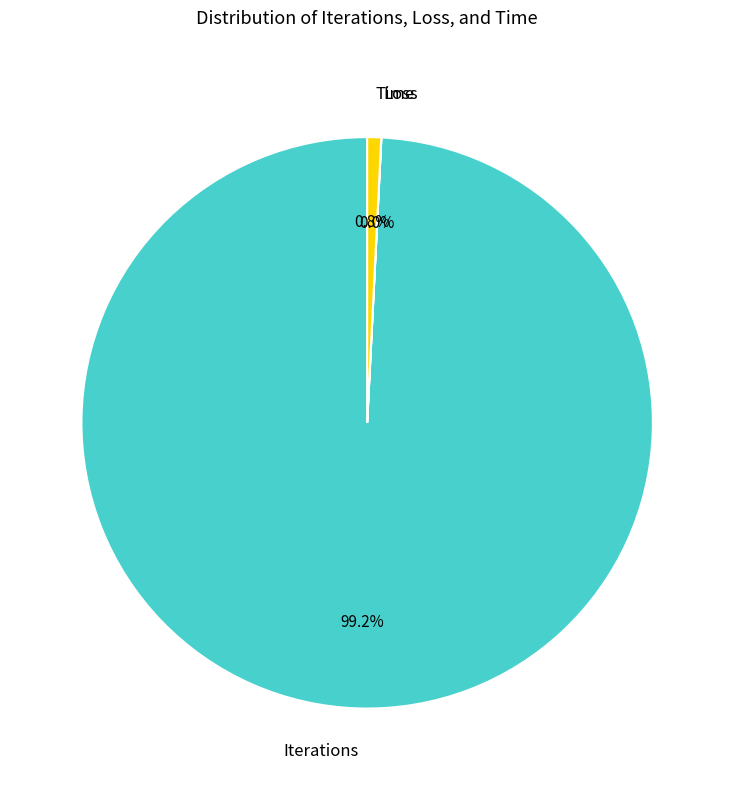

To the nearest percent, what is the average slice percentage?

33%